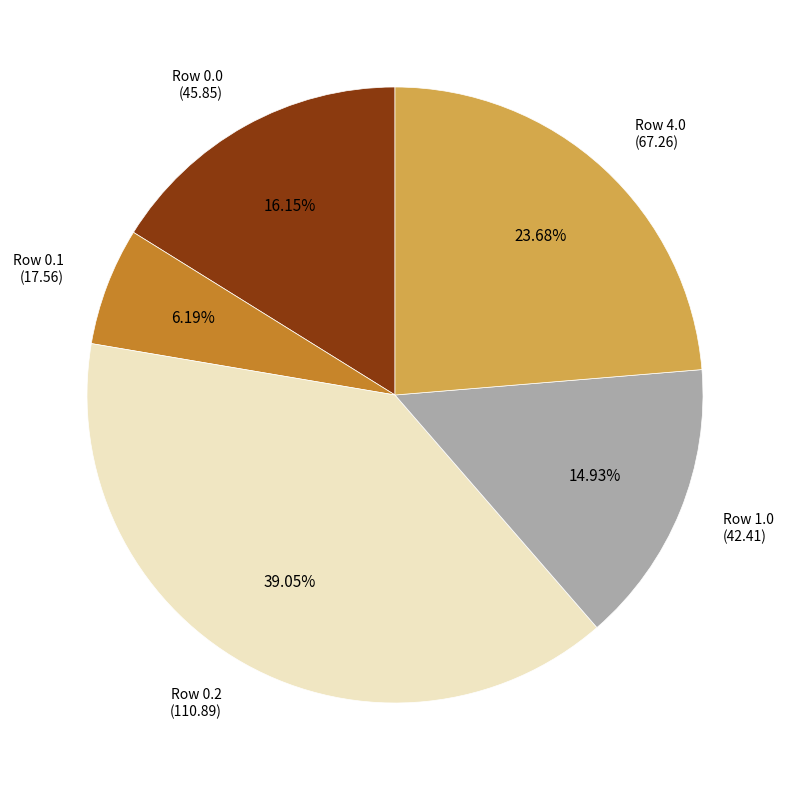

Combined, do Row 0.2 (110.89) and Row 1.0 (42.41) account for over 50%?

Yes